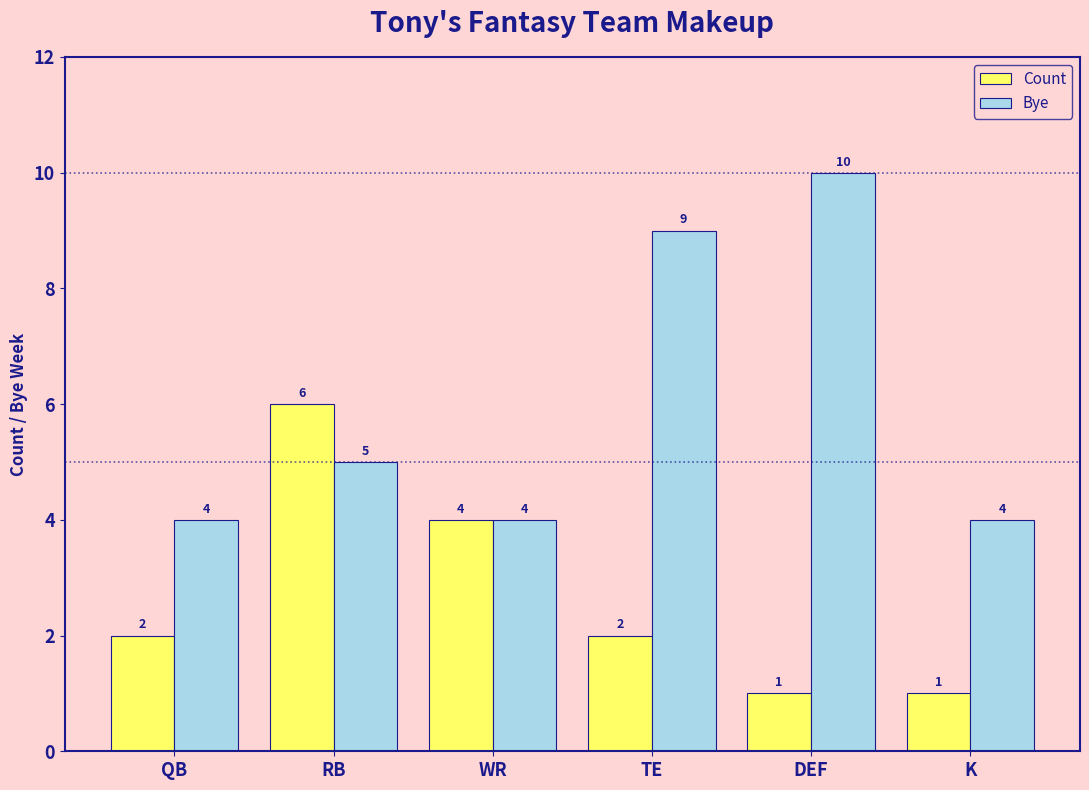

Rank the series by their average value, from highest to lowest.

Bye, Count